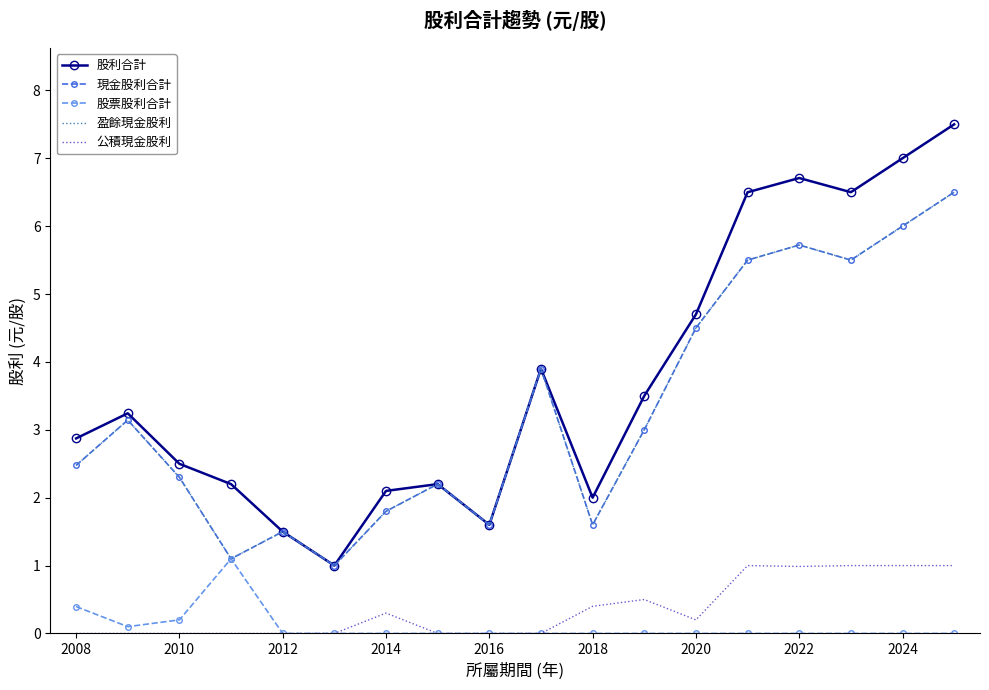

Rank the series by their maximum value, from highest to lowest.

股利合計, 現金股利合計, 盈餘現金股利, 股票股利合計, 公積現金股利